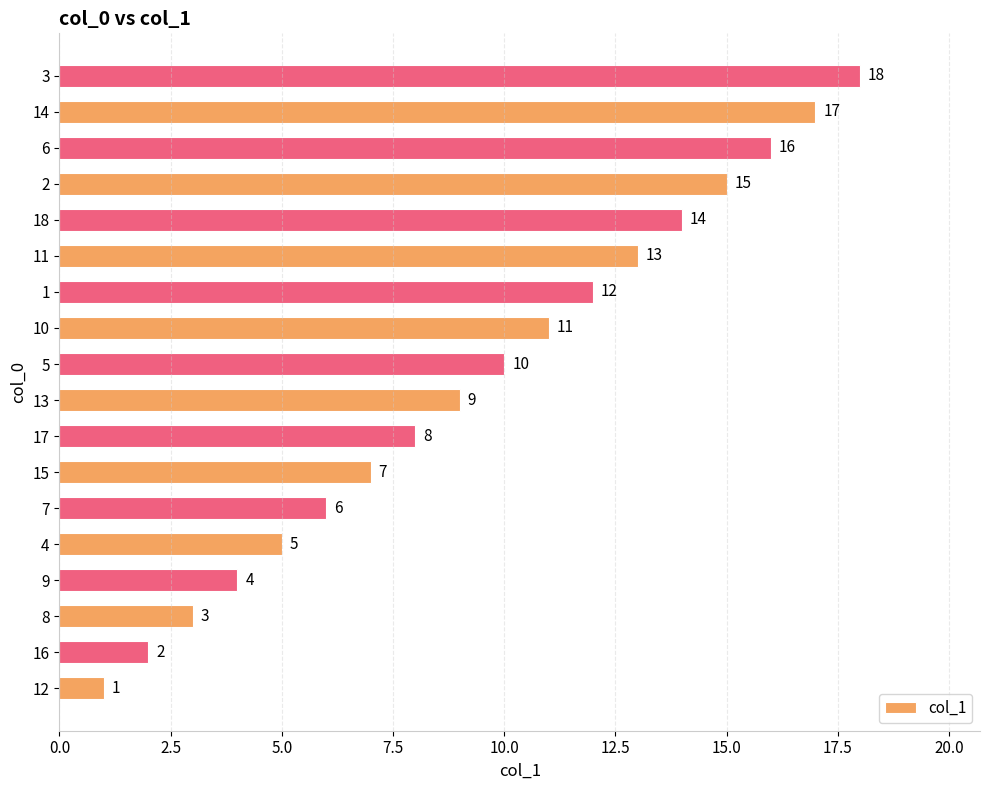

What is the difference between the maximum and second lowest values?

16